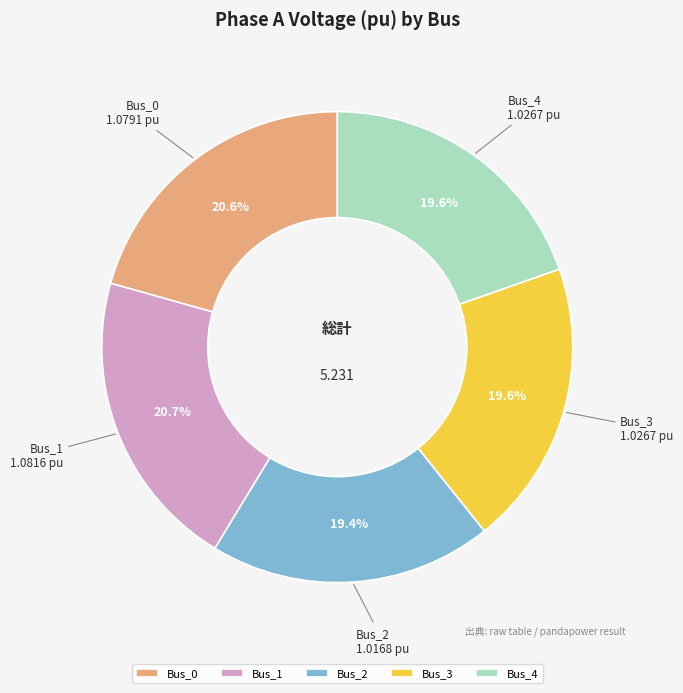

True or false: Bus_3 accounts for 26% of the total.

False